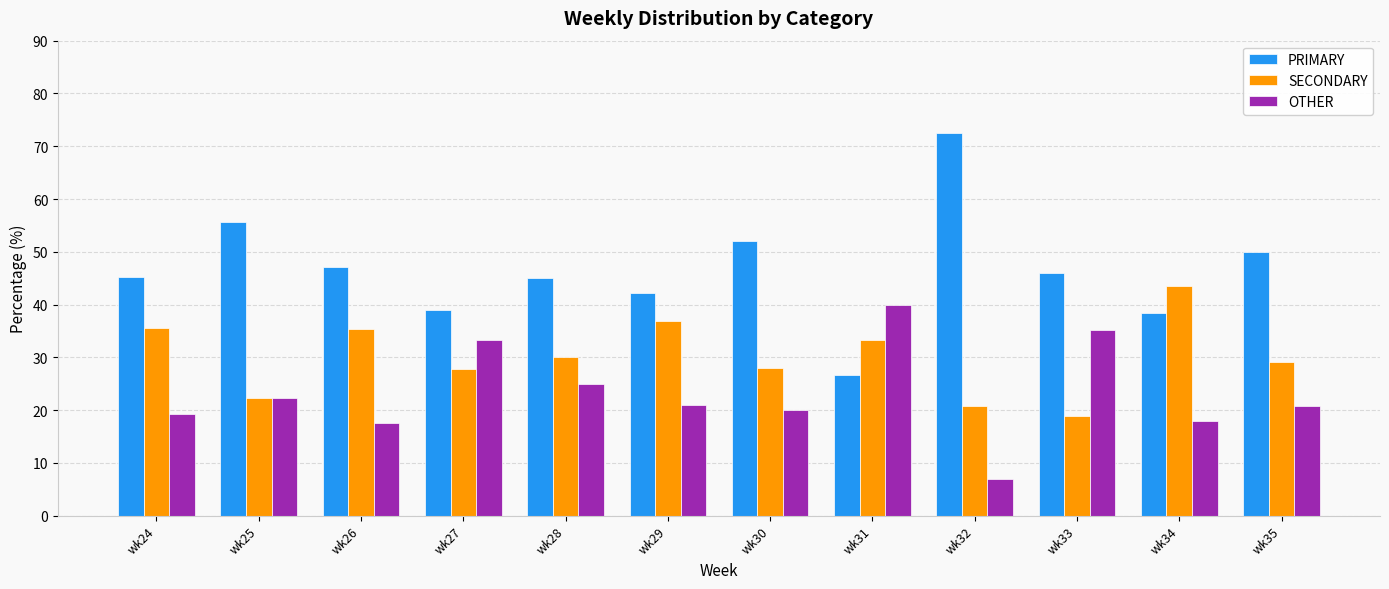

What are all the series names shown in the legend?

PRIMARY, SECONDARY, OTHER